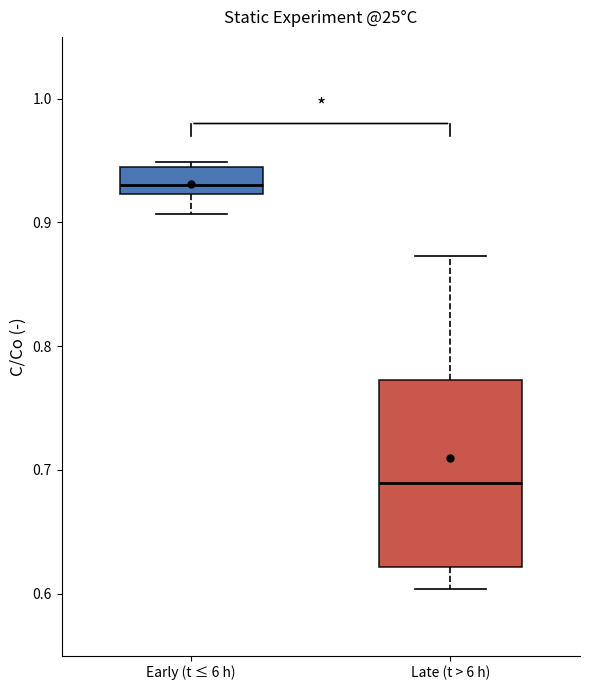

Where does the lower whisker of the box for Late (t > 6 h) end on the y-axis? The values are not printed on the chart, so give them approximately, as read against the axis.

0.60